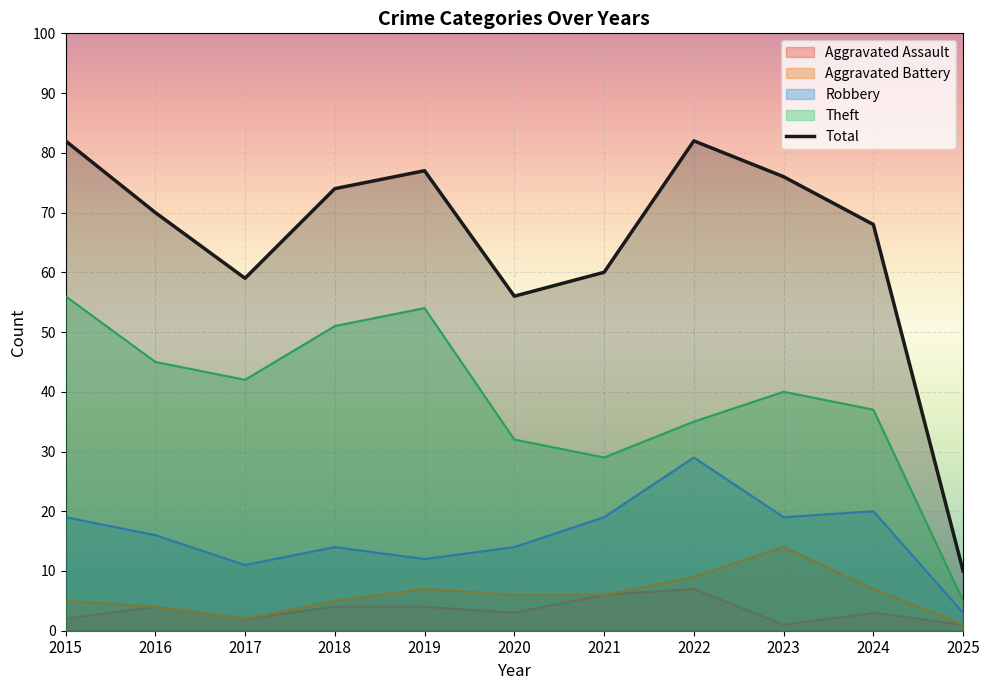

How many interior local valleys does the Aggravated Battery series have?

1